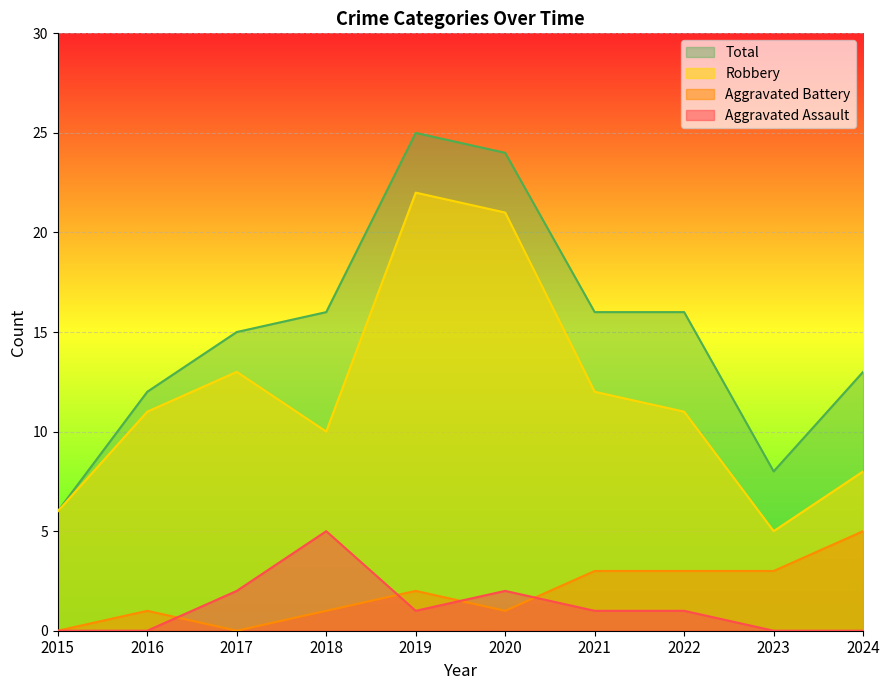

How many times do Aggravated Battery and Aggravated Assault cross each other?

4